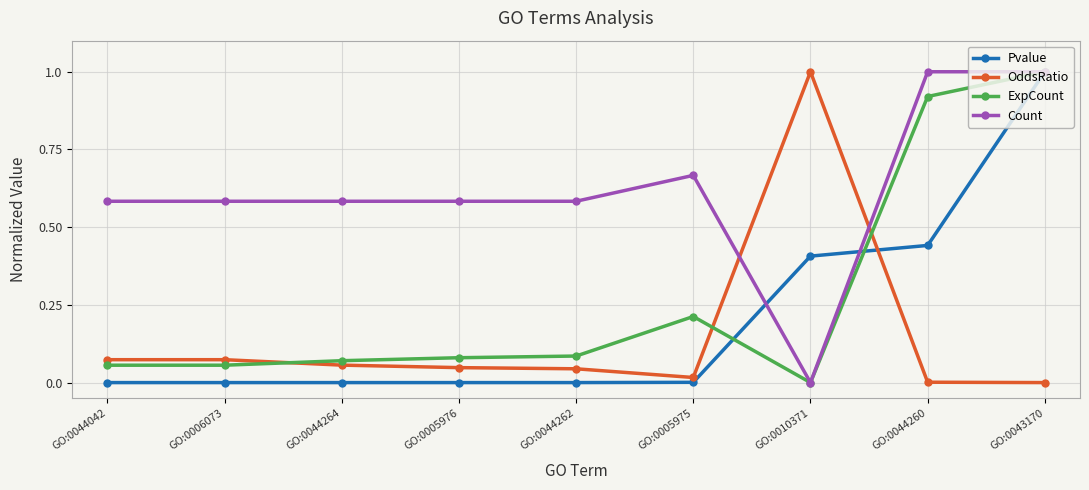

Count the number of categories in the chart.

9